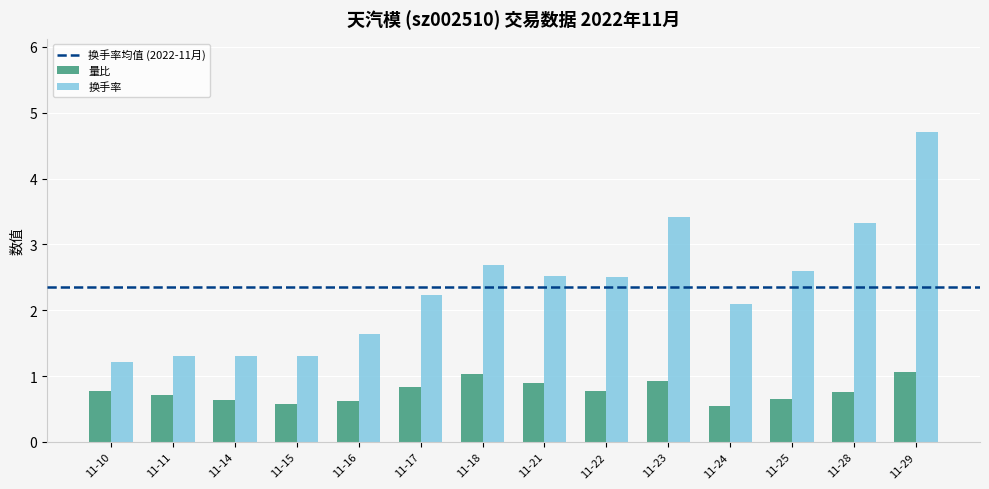

What is the total value across all series at 11-11?

2.0